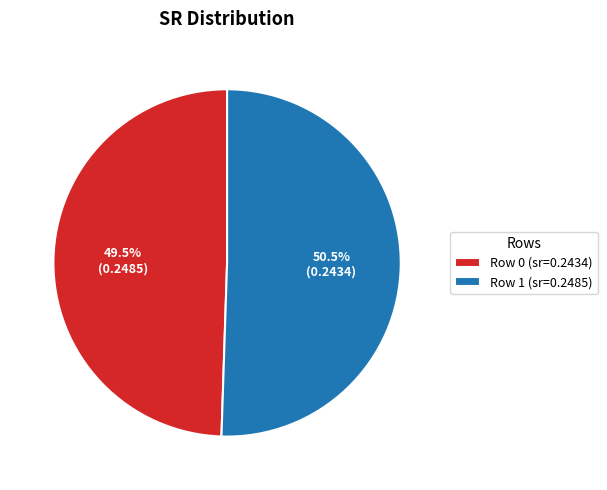

Do Row 0 and Row 1 together represent more than half of the pie?

Yes